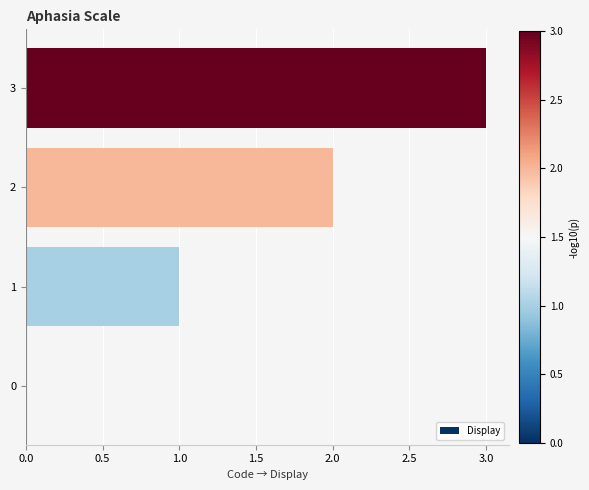

What is the sum of all values?

6